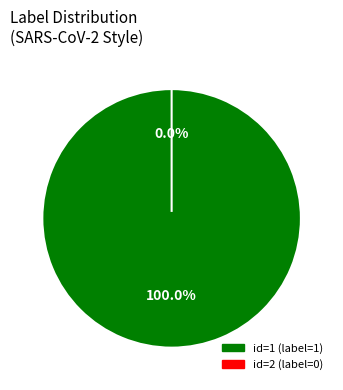

Which slice represents more than half of the pie?

1